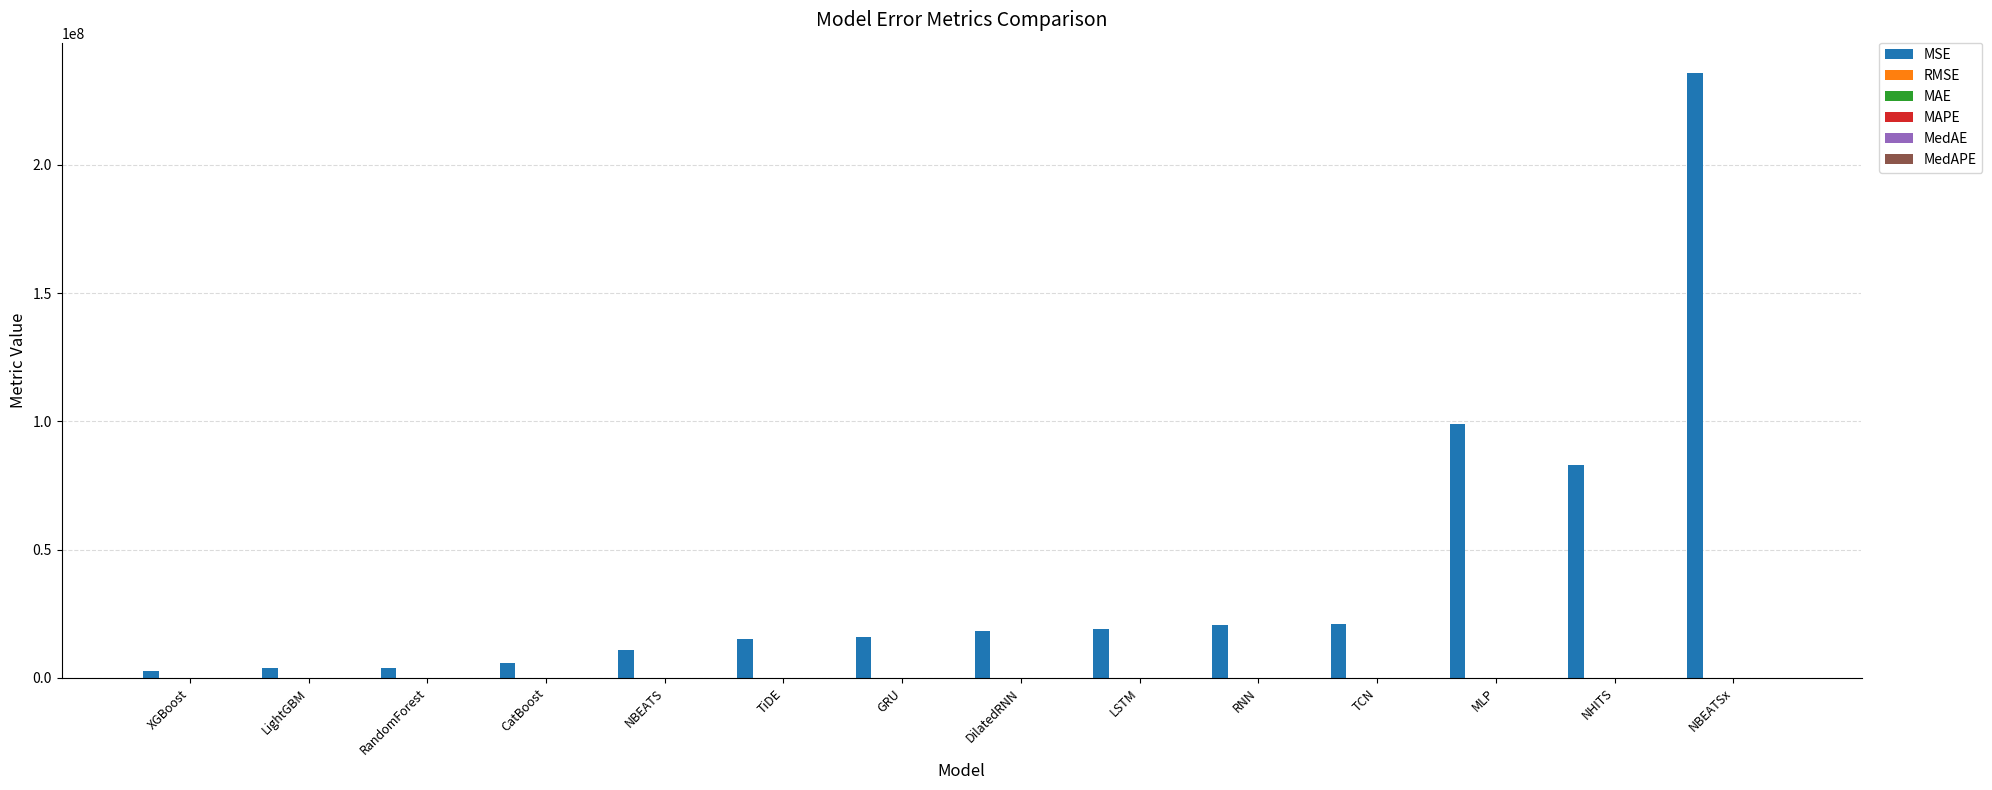

At which category does the chart reach its peak across all series?

NBEATSx